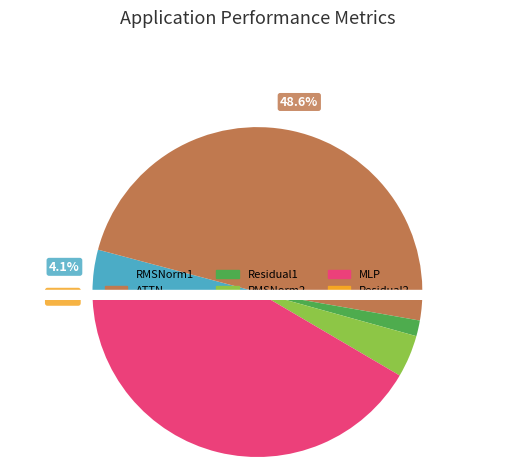

What is the change in value from Residual1 to Residual2?

-1493.0